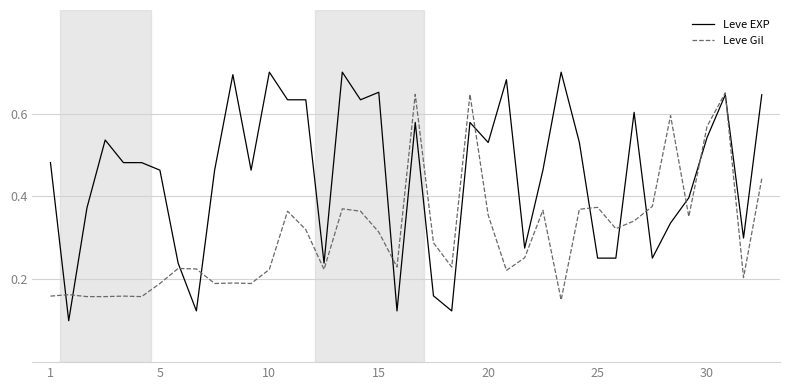

List the series in order of their peak value, highest first.

Leve EXP, Leve Gil